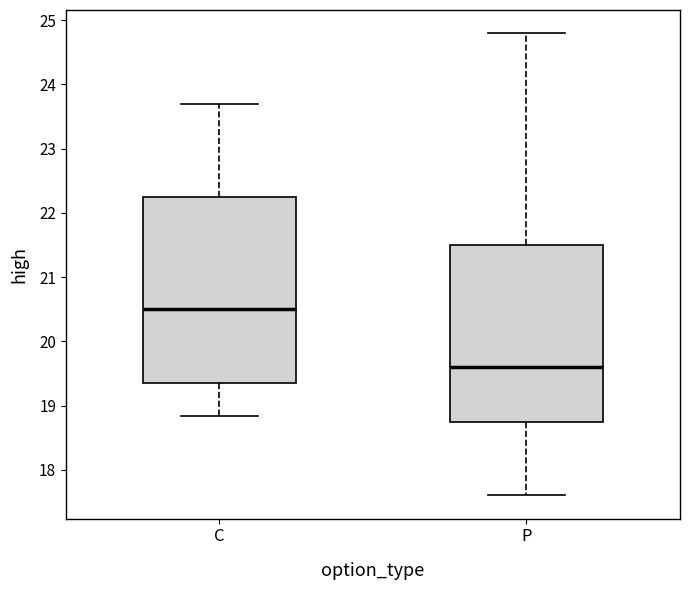

Where does the upper whisker of the box for C end on the y-axis? The values are not printed on the chart, so give them approximately, as read against the axis.

23.7